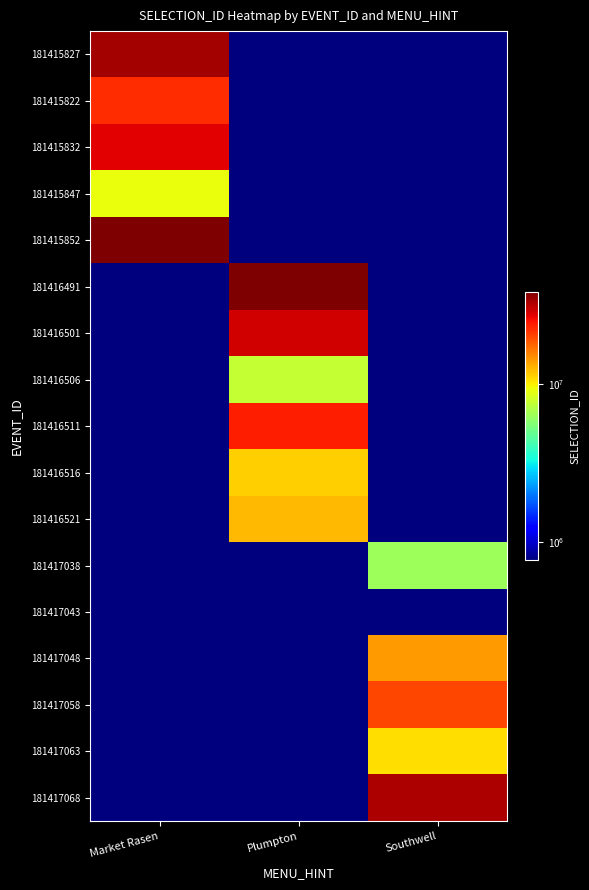

Reading left to right, transcribe all the data shown in this chart.

181415827: Market Rasen=33353356	Plumpton=765620	Southwell=765620
181415822: Market Rasen=22283194	Plumpton=765620	Southwell=765620
181415832: Market Rasen=27082261	Plumpton=765620	Southwell=765620
181415847: Market Rasen=9093926	Plumpton=765620	Southwell=765620
181415852: Market Rasen=38130452	Plumpton=765620	Southwell=765620
181416491: Market Rasen=765620	Plumpton=38130450	Southwell=765620
181416501: Market Rasen=765620	Plumpton=28642924	Southwell=765620
181416506: Market Rasen=765620	Plumpton=7580914	Southwell=765620
181416511: Market Rasen=765620	Plumpton=23433881	Southwell=765620
181416516: Market Rasen=765620	Plumpton=11379873	Southwell=765620
181416521: Market Rasen=765620	Plumpton=12492713	Southwell=765620
181417038: Market Rasen=765620	Plumpton=765620	Southwell=6378932
181417043: Market Rasen=765620	Plumpton=765620	Southwell=765620
181417048: Market Rasen=765620	Plumpton=765620	Southwell=14057064
181417058: Market Rasen=765620	Plumpton=765620	Southwell=19879656
181417063: Market Rasen=765620	Plumpton=765620	Southwell=10646292
181417068: Market Rasen=765620	Plumpton=765620	Southwell=32272202